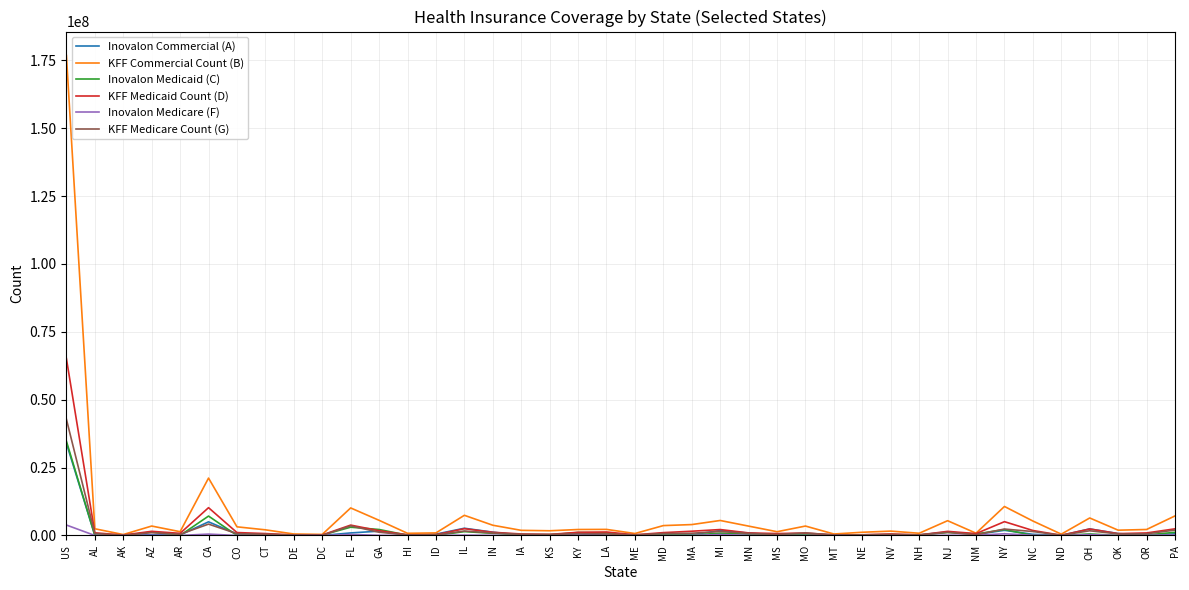

At which category is the sum across all series the highest?

US